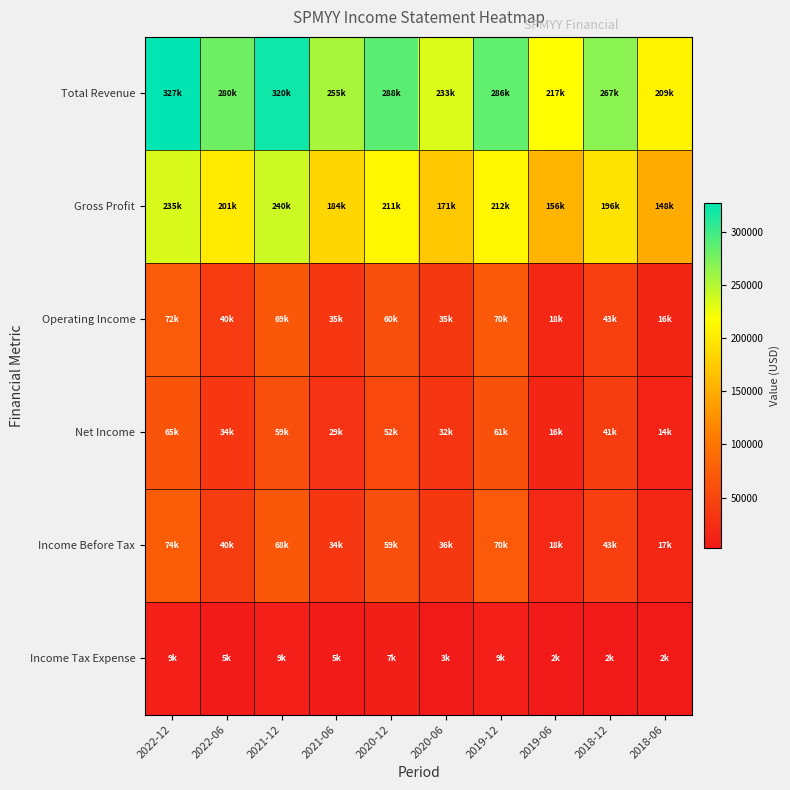

Which category has the lowest value across all series?

2019-06